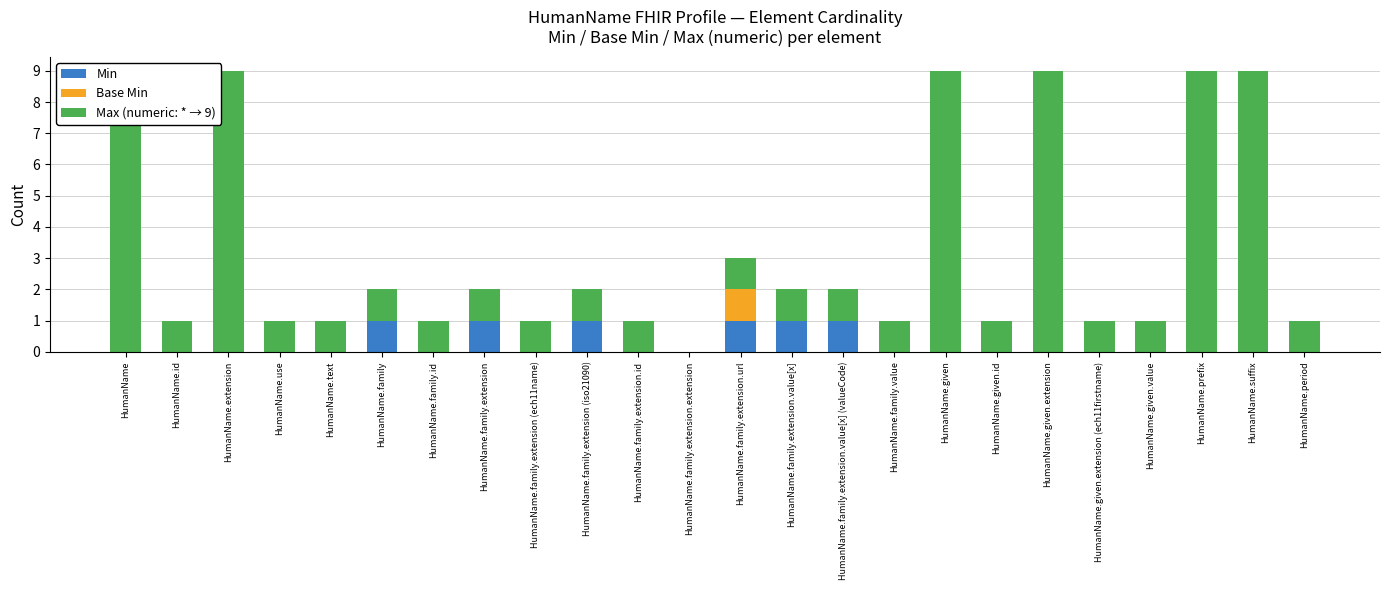

How many bars are there in total?

72